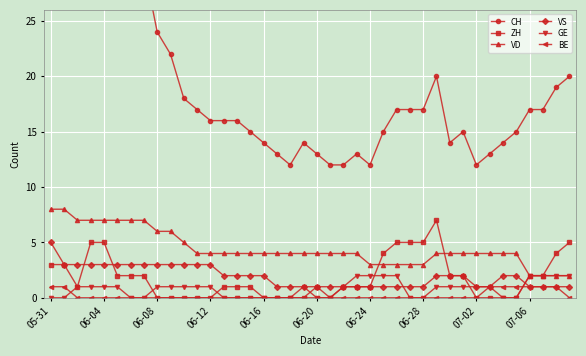

True or false: GE has a value of 0 at 06-28.

True